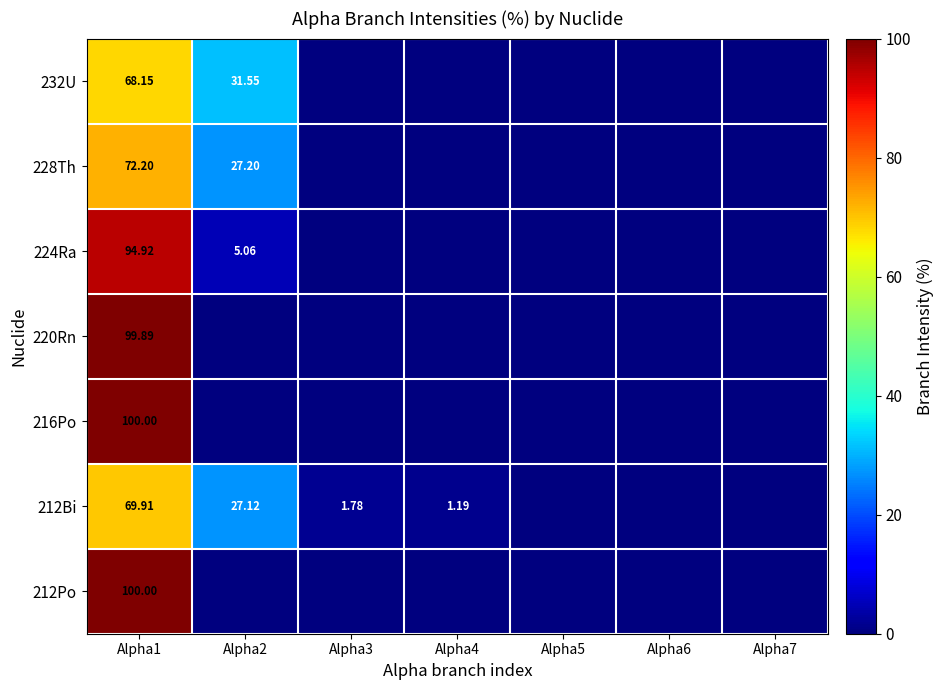

How many data points in 212Po are above 0?

1